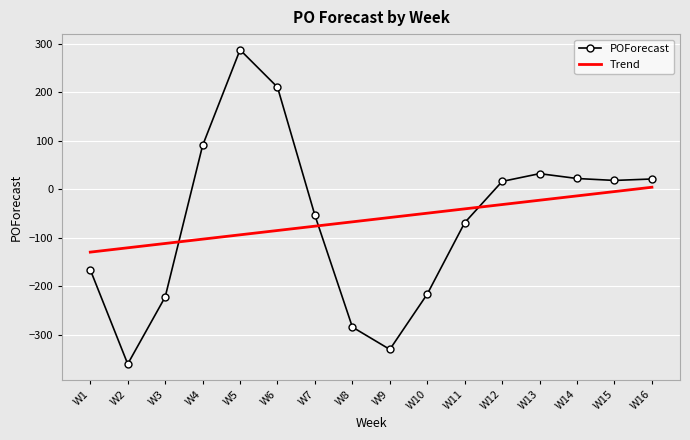

At which label does the data first exceed 16?

W4